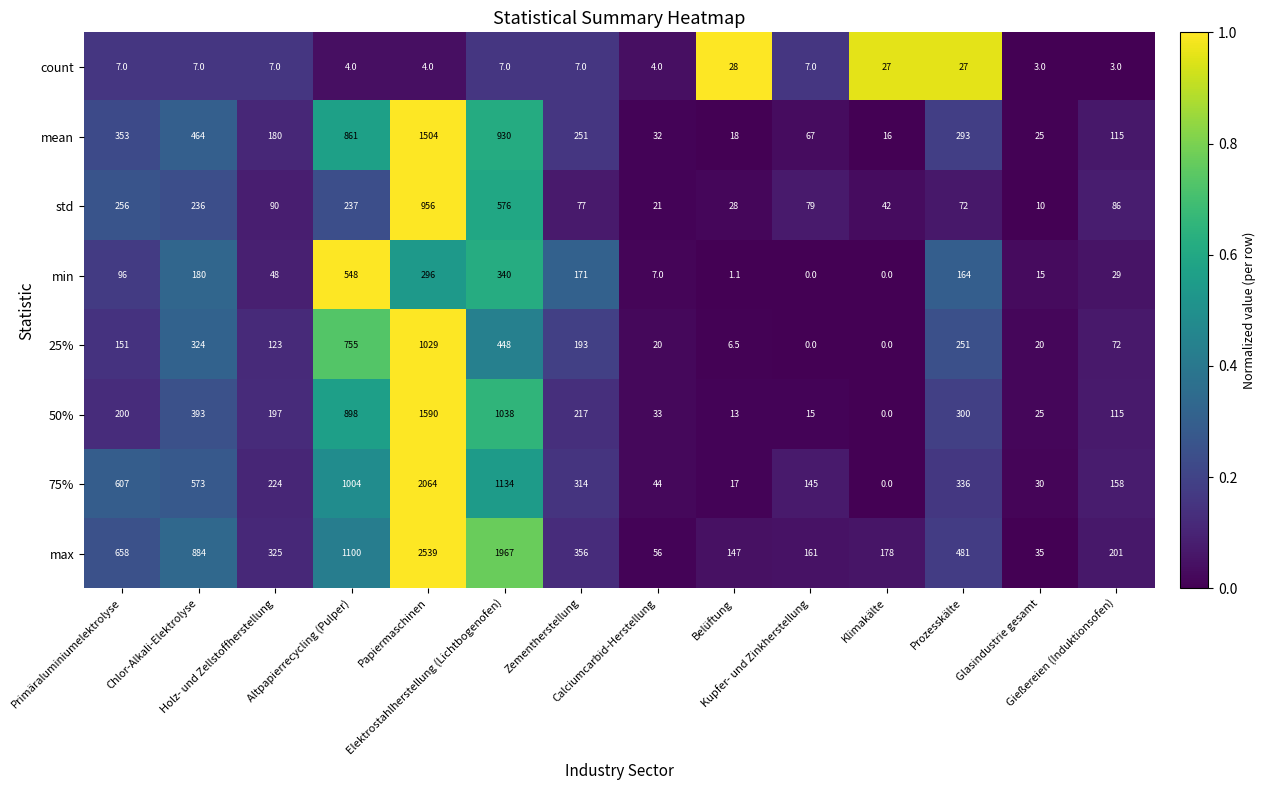

What is the highest value of the mean series?

1504.0